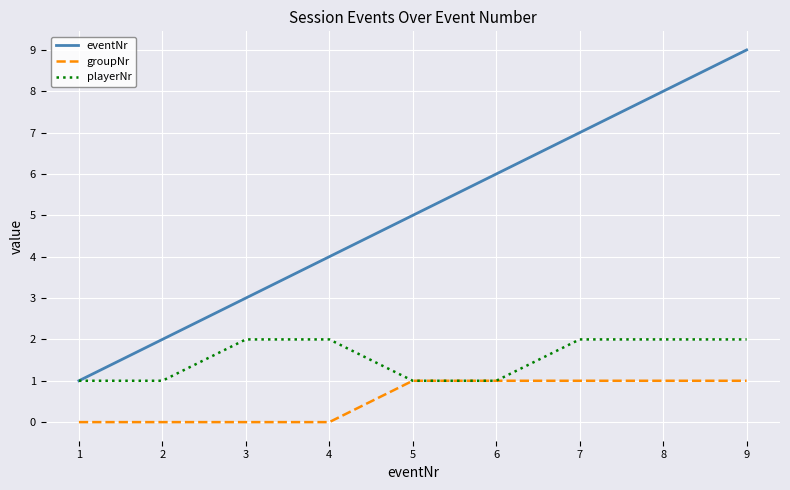

Rank the series by their average value, from lowest to highest.

groupNr, playerNr, eventNr